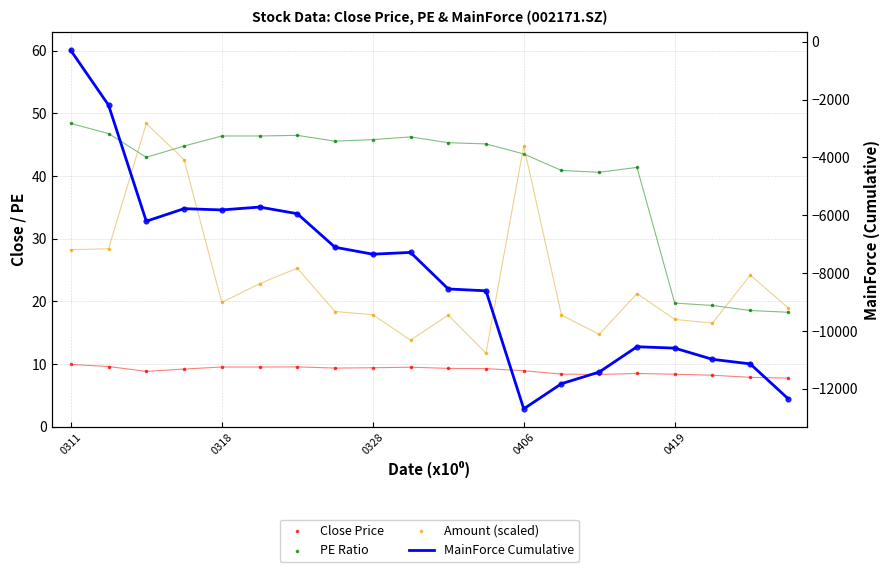

What is the total value across all series at 6?

-5865.2